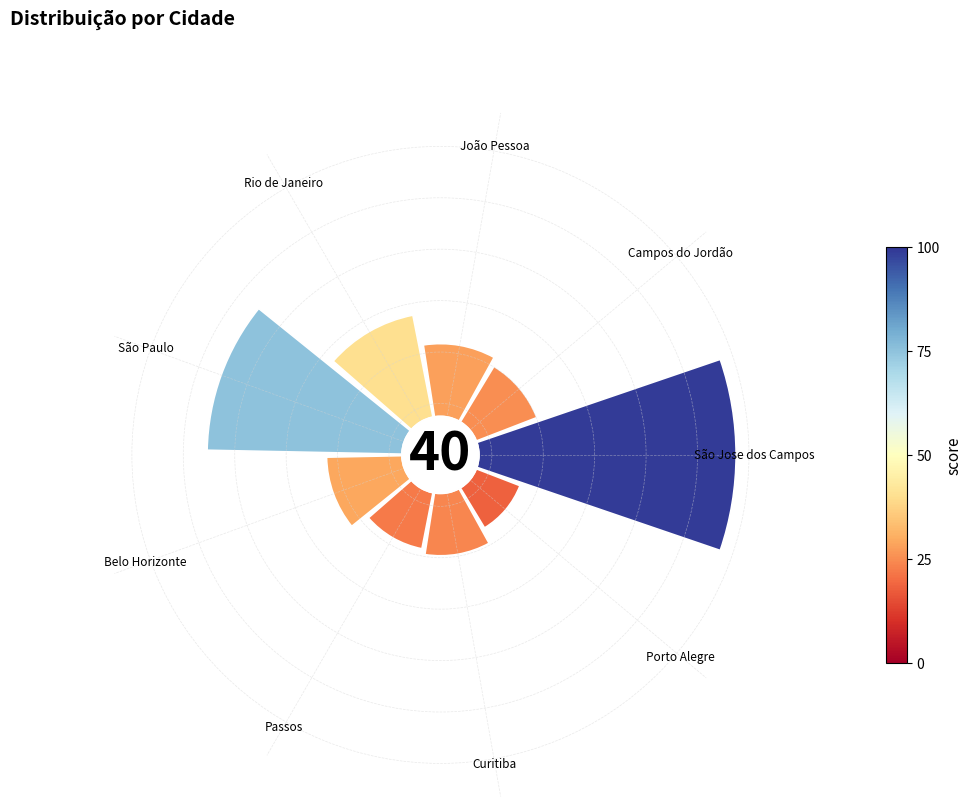

The 2 slice represents 1% of the pie. True or false?

False